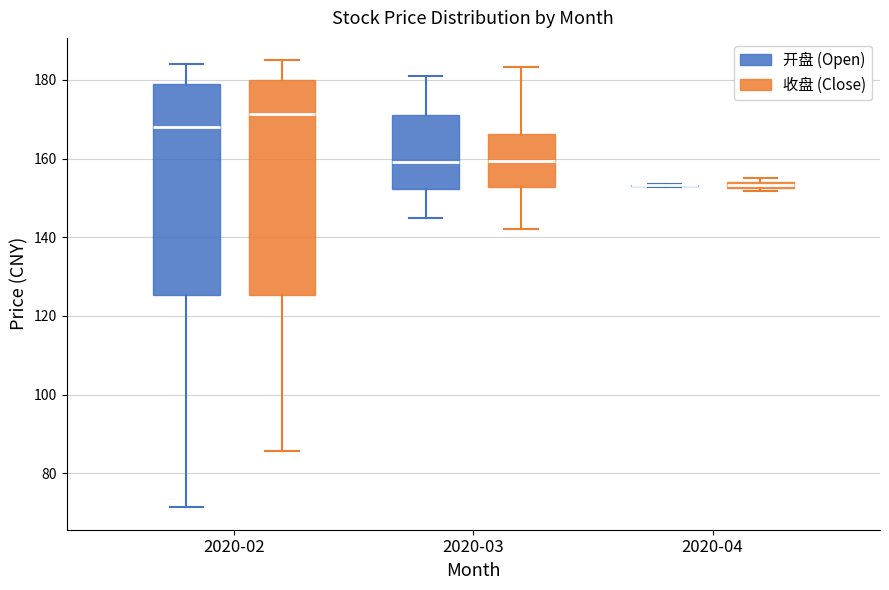

Where is the lower edge of the box for 2020-04 (收盘 (Close)) on the y-axis? The values are not printed on the chart, so give them approximately, as read against the axis.

152